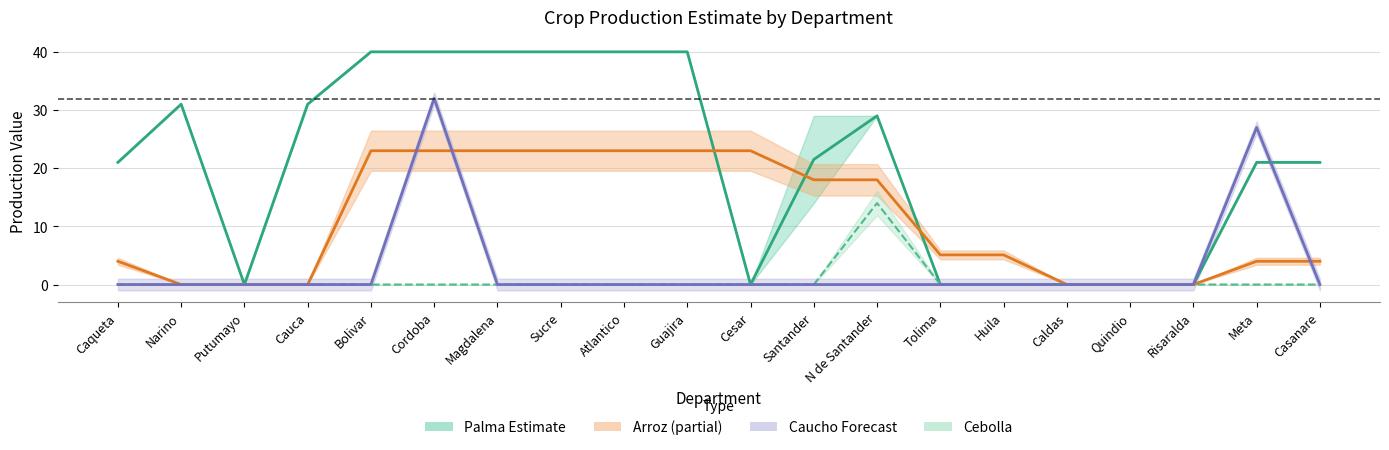

How many distinct data groups are displayed?

4